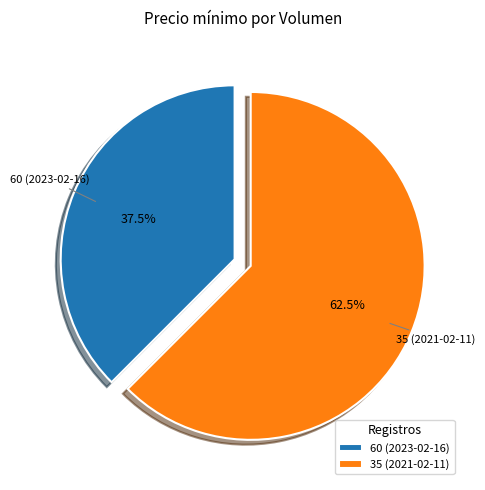

Does 60 (2023-02-16) represent more than half of the total?

No